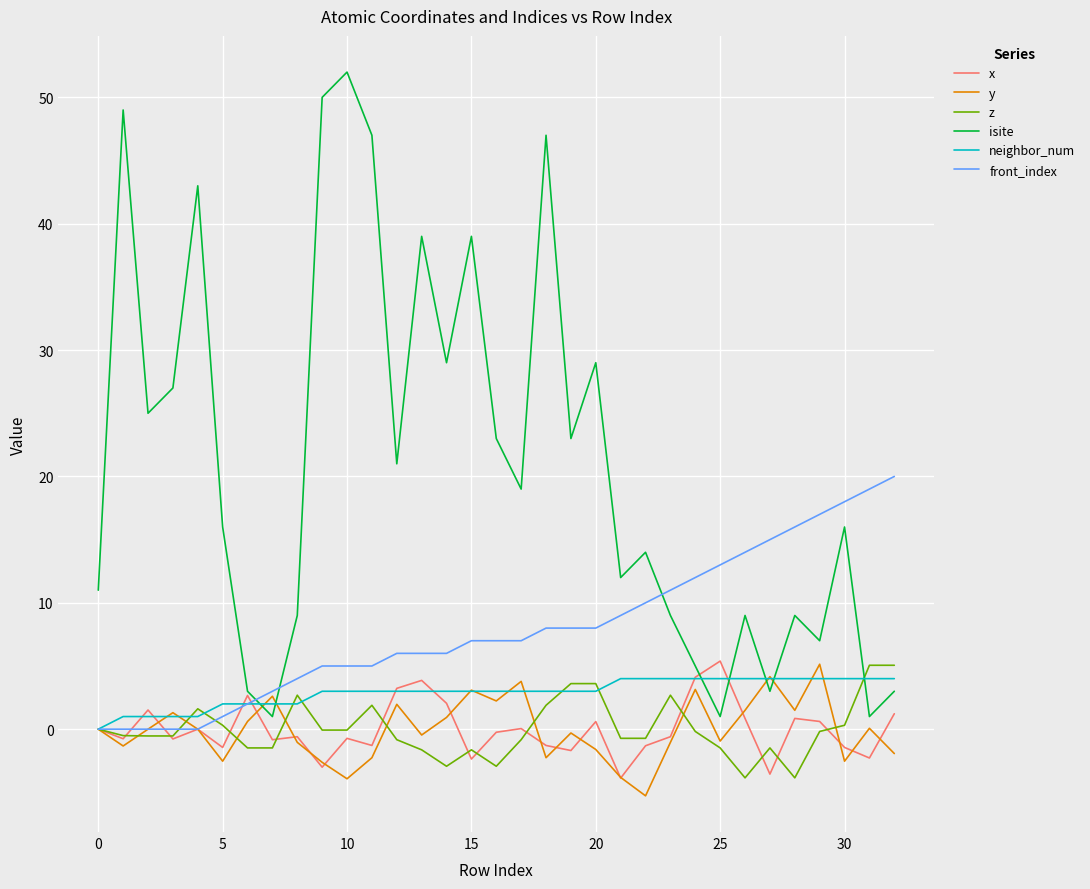

Which series has the widest spread of values?

isite